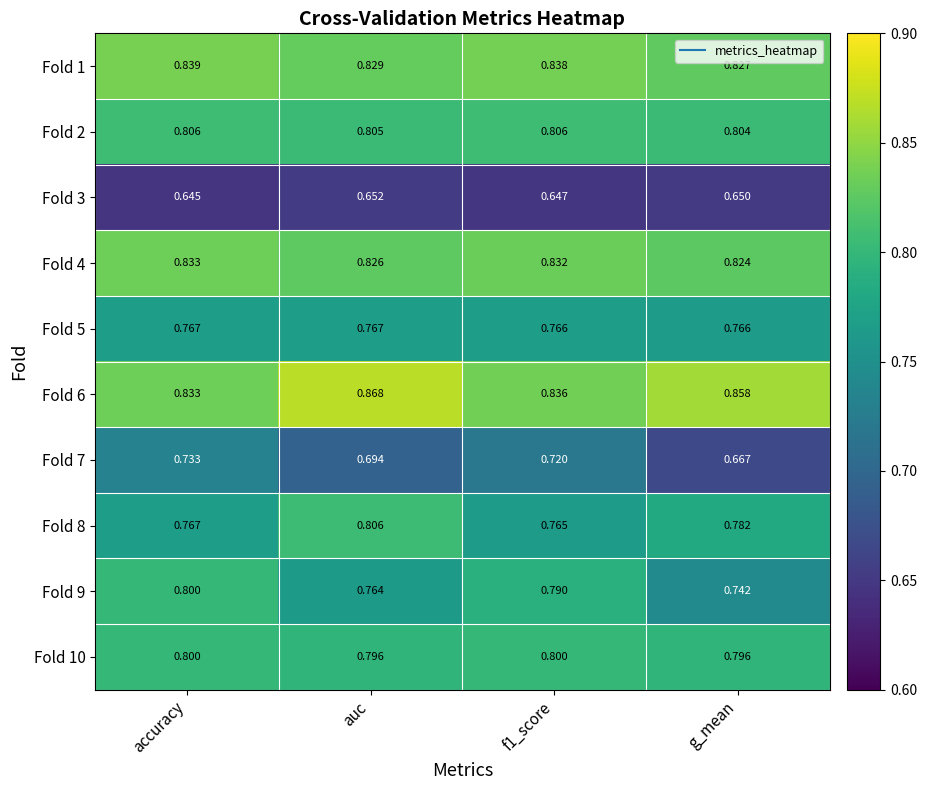

Is the value of Fold 7 at f1_score greater than the value of Fold 6 at f1_score?

No